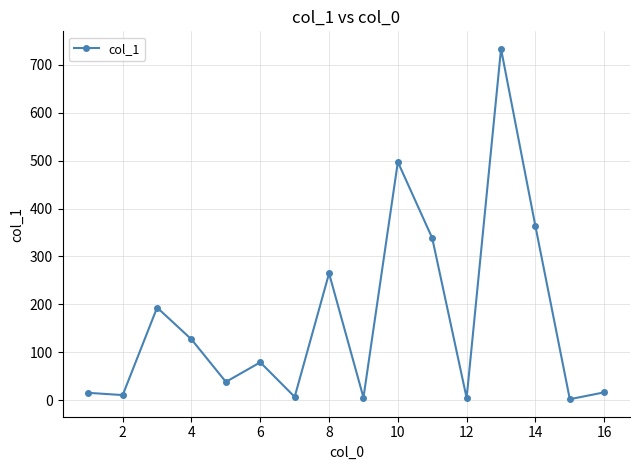

What is the minimum value shown in the chart?

2.2